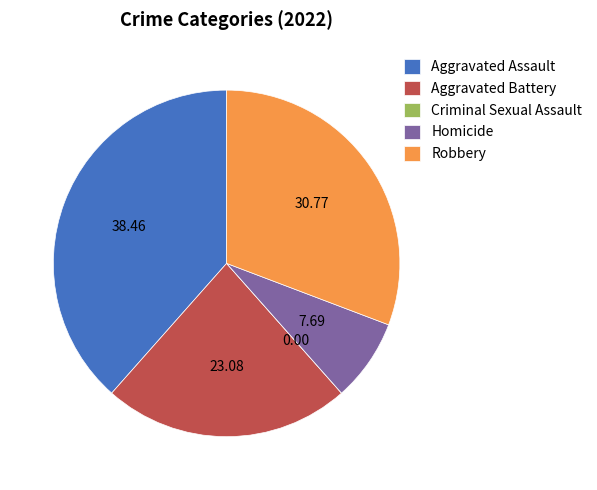

Does any single category account for the majority?

No